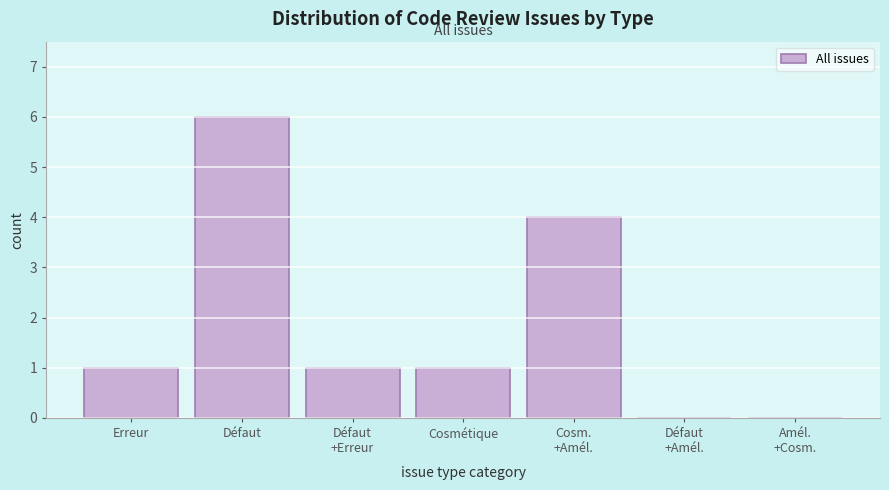

What value does the data have at Défaut?

6